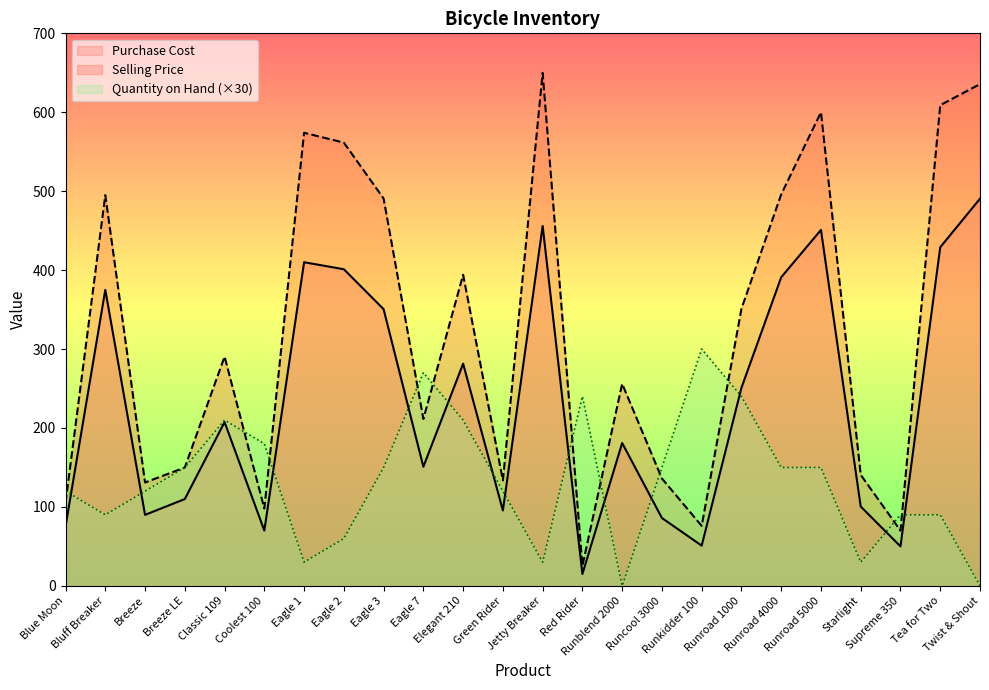

What is the average value of the Quantity on Hand series?

132.5